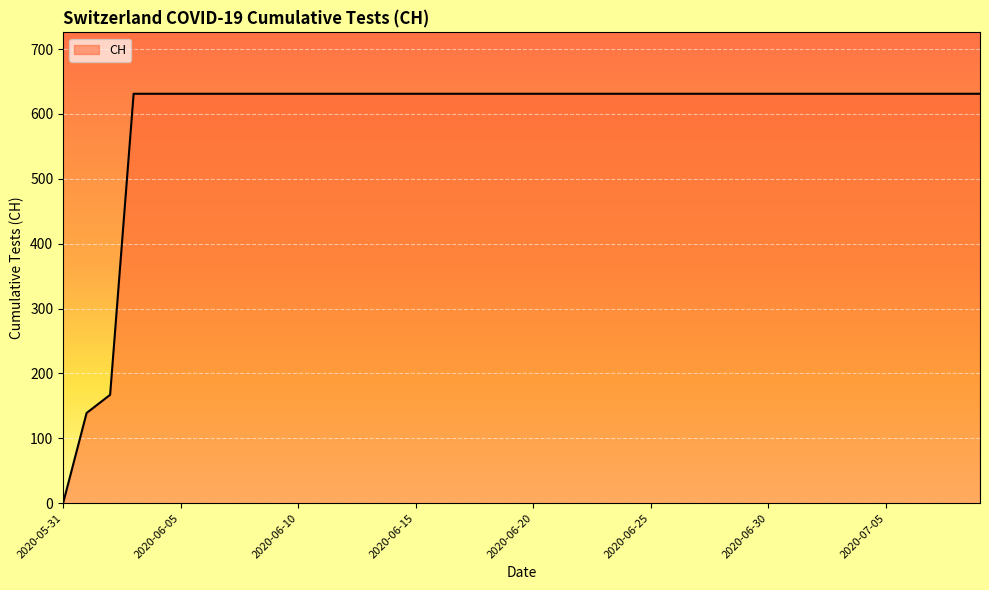

What is the difference between the maximum and minimum values?

631